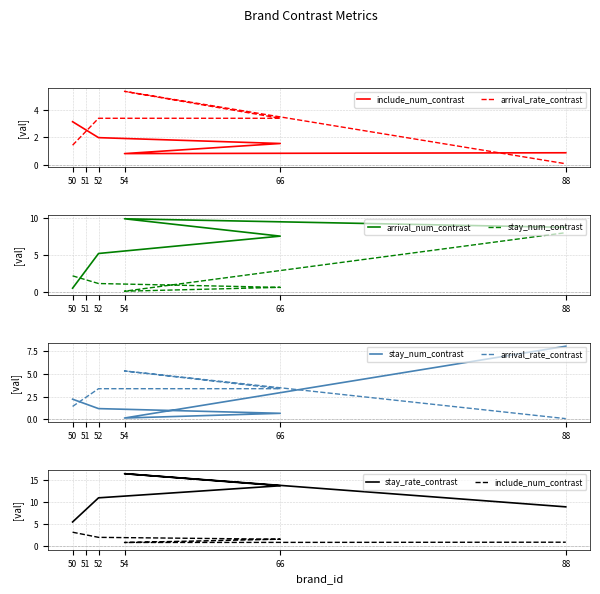

At 88, list the series in order from largest to smallest.

stay_rate_contrast, arrival_num_contrast, stay_num_contrast, include_num_contrast, arrival_rate_contrast